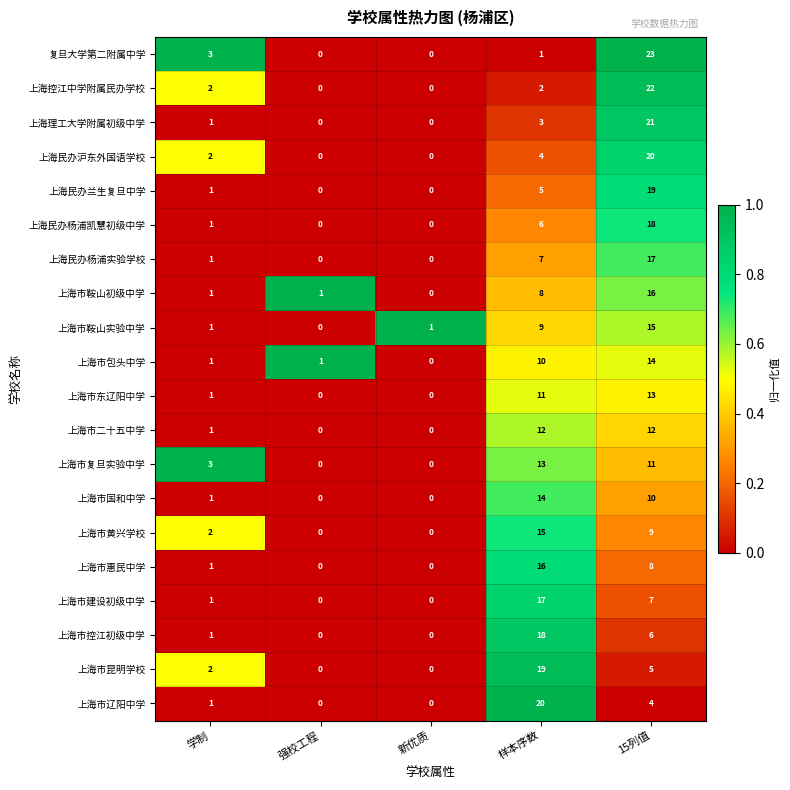

What is the total value across all series at 学制?

28